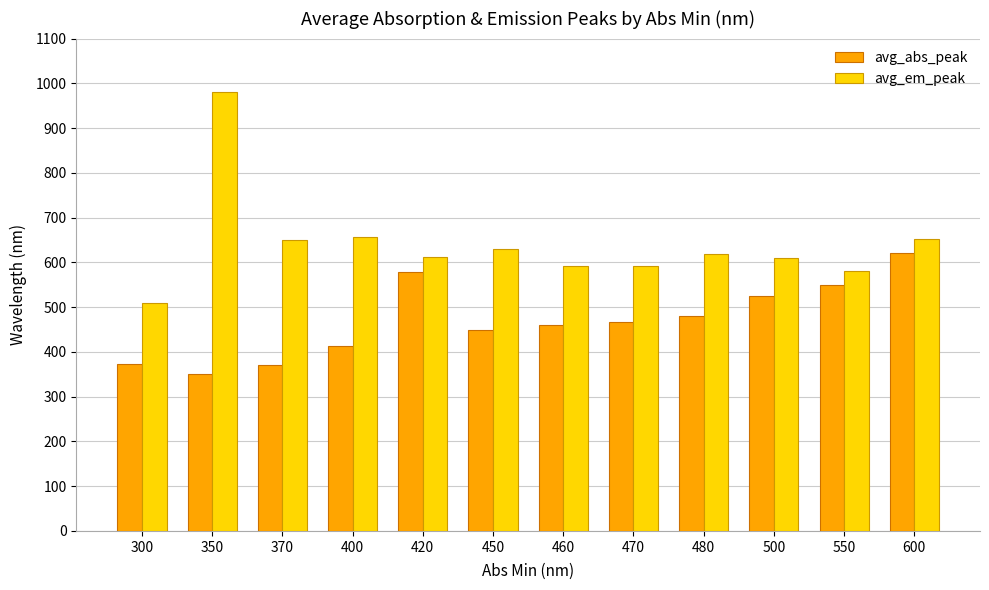

The value of avg_em_peak at 460 is 825. True or false?

False